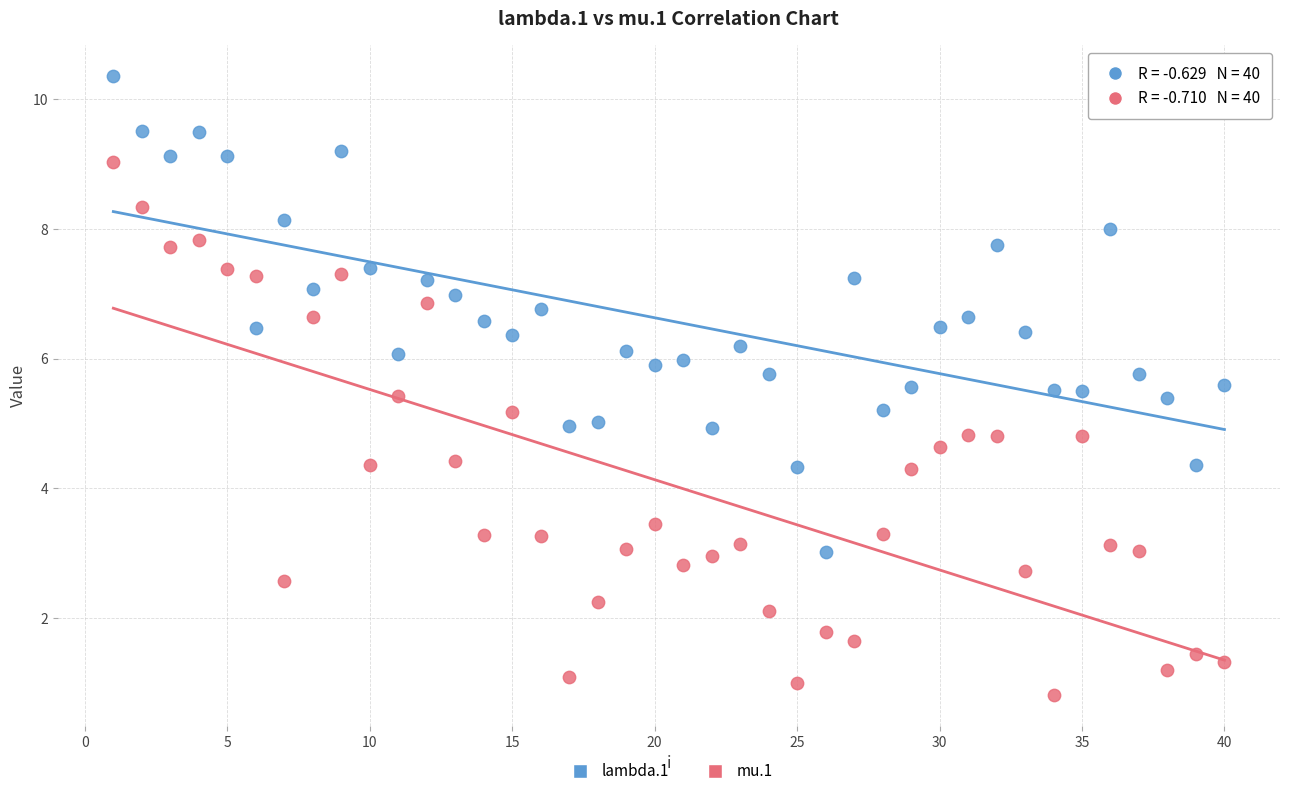

What is the X range (max minus min) for the scatter plot?

39.0